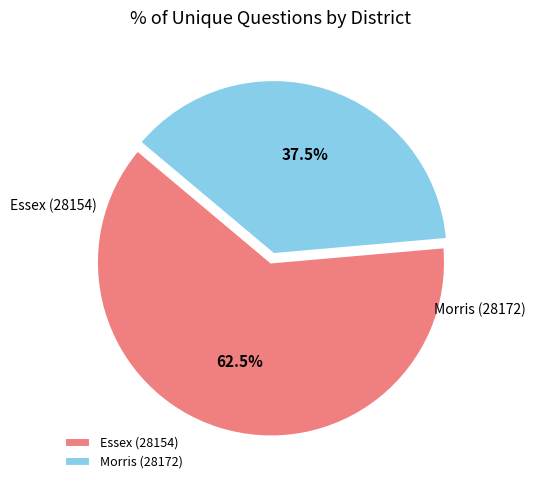

Is it true that Morris (28172) is 48% of the pie?

False